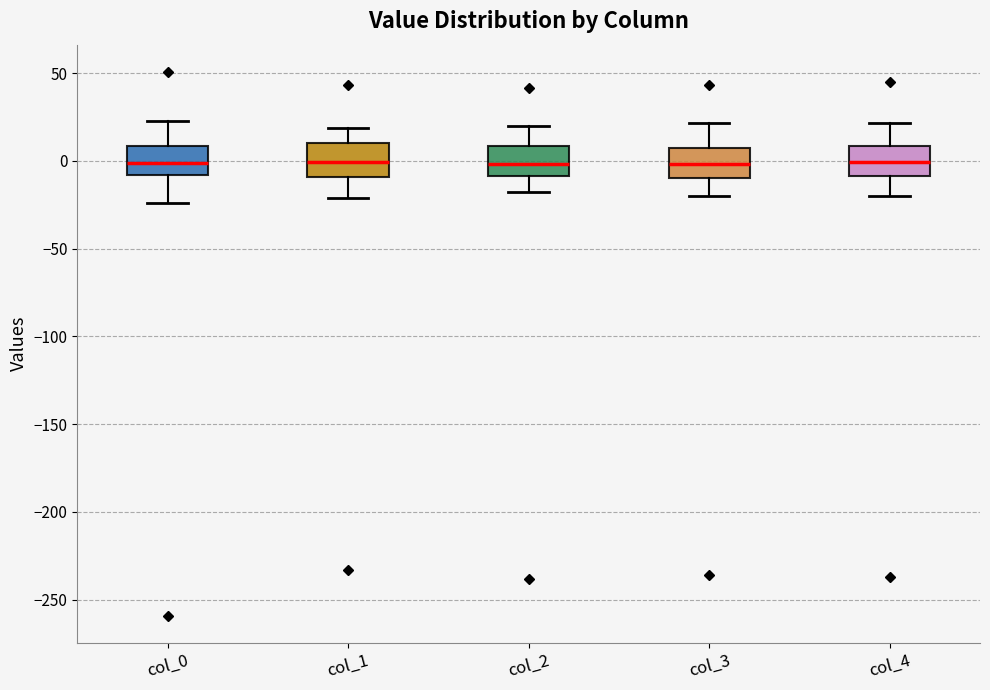

Reading left to right, transcribe this box plot: for each box, give where its median line is, the range the box spans, and where its two whiskers end, as read against the y-axis. The values are not printed on the chart, so give them approximately, as read against the axis.

col_0: median 0, box -10 to 10, whiskers -25 to 25
col_1: median 0, box -10 to 10, whiskers -20 to 20
col_2: median 0, box -10 to 10, whiskers -20 to 20
col_3: median 0, box -10 to 5, whiskers -20 to 20
col_4: median 0, box -10 to 10, whiskers -20 to 20